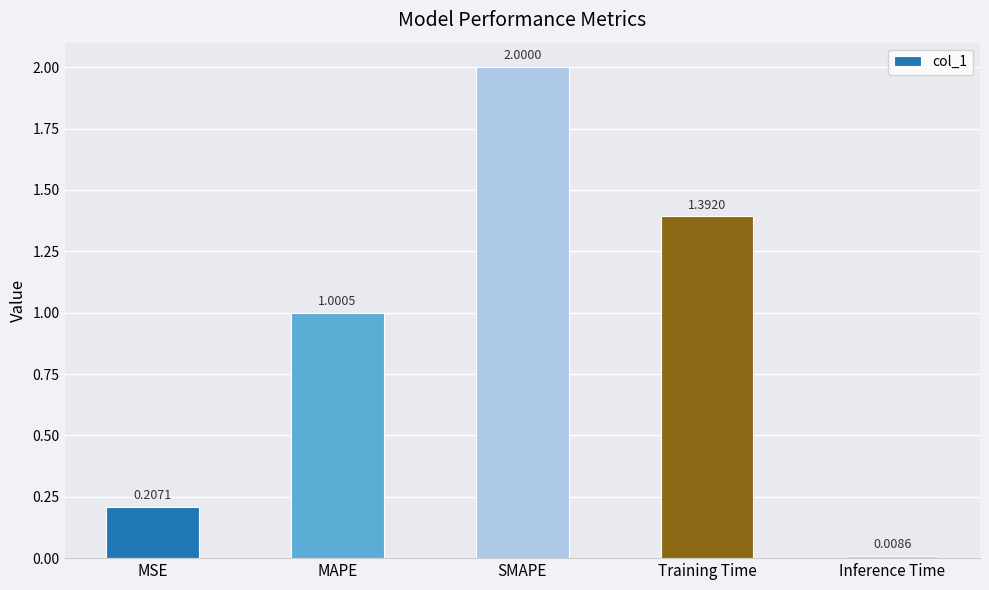

Does the chart contain stacked bars?

No